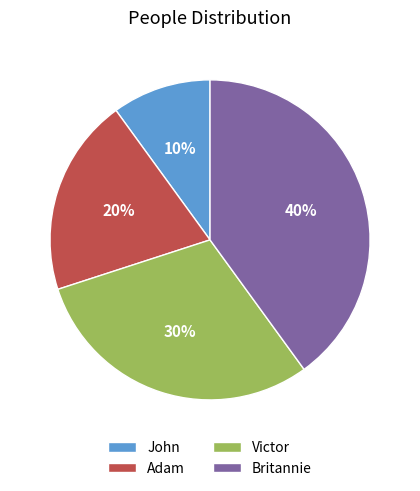

True or false: Britannie accounts for 40% of the total.

True